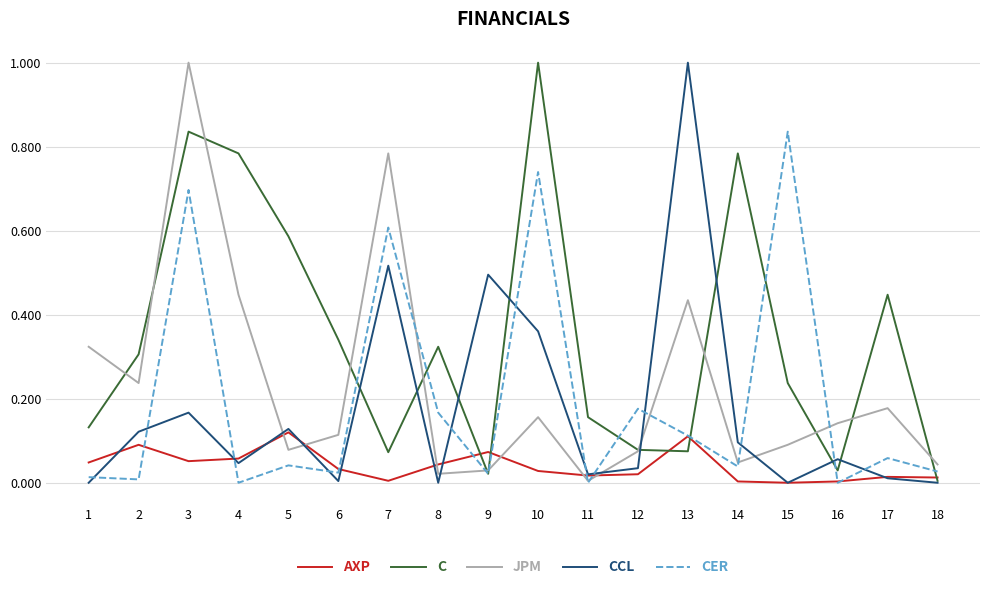

Rank the series at 7 from highest to lowest value.

JPM, CER, CCL, C, AXP